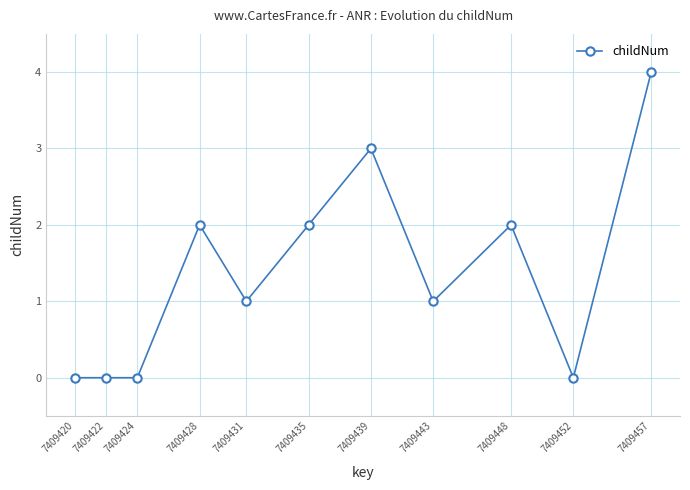

What is the difference between the second highest and second lowest values?

3